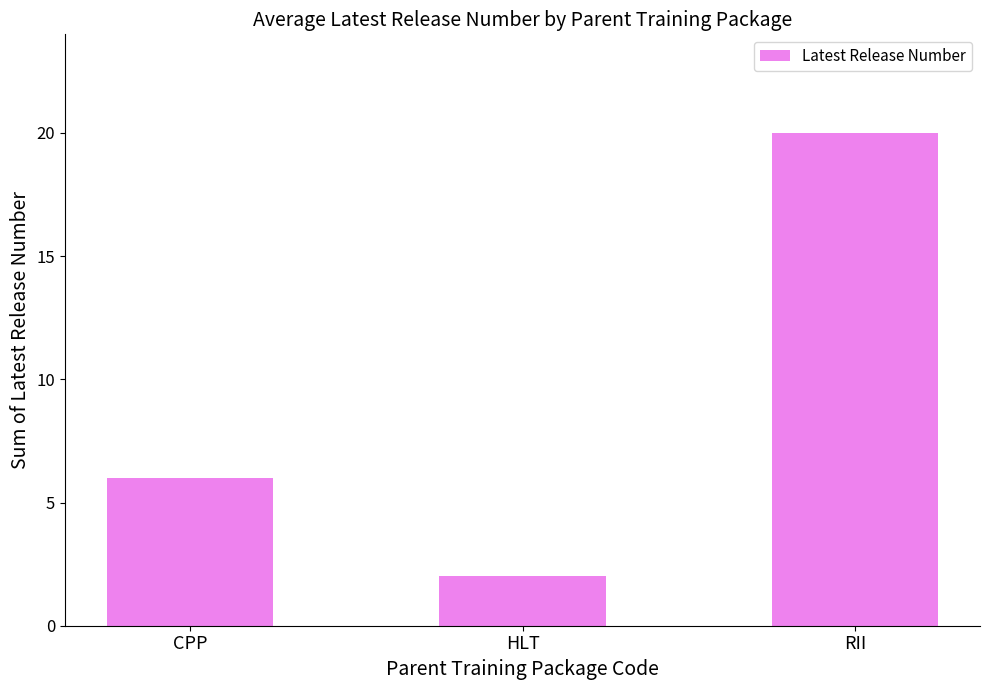

At which label is the value closest to 11?

CPP